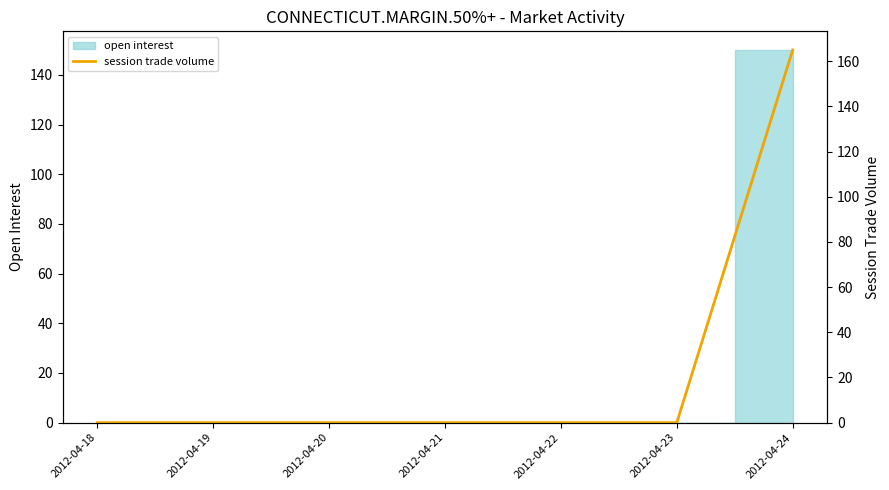

What is the greatest value displayed?

165